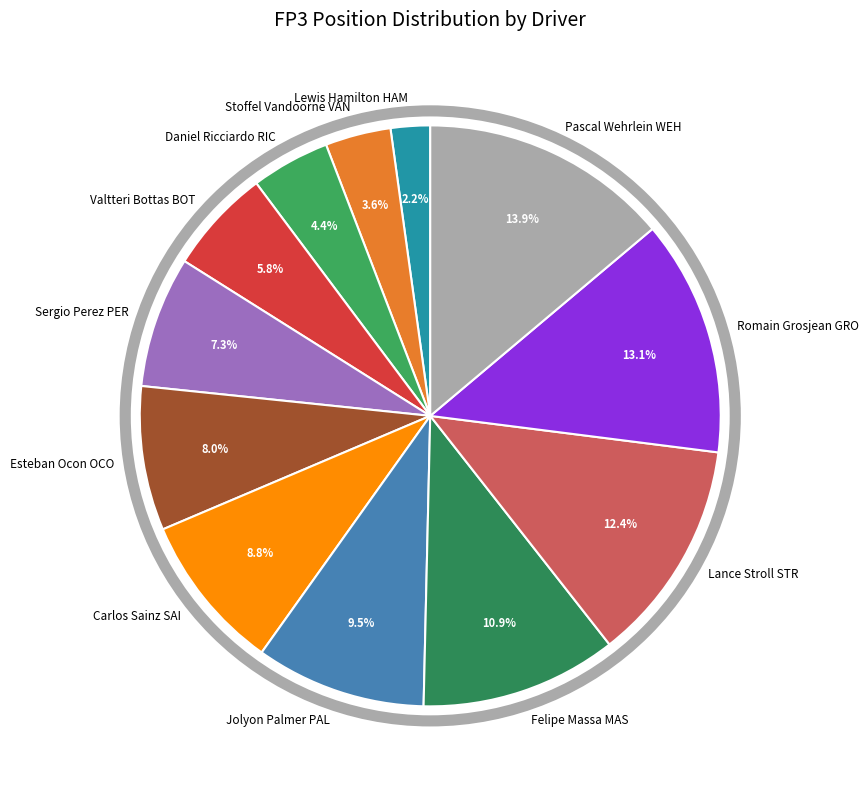

Which slice is the largest?

Pascal Wehrlein WEH